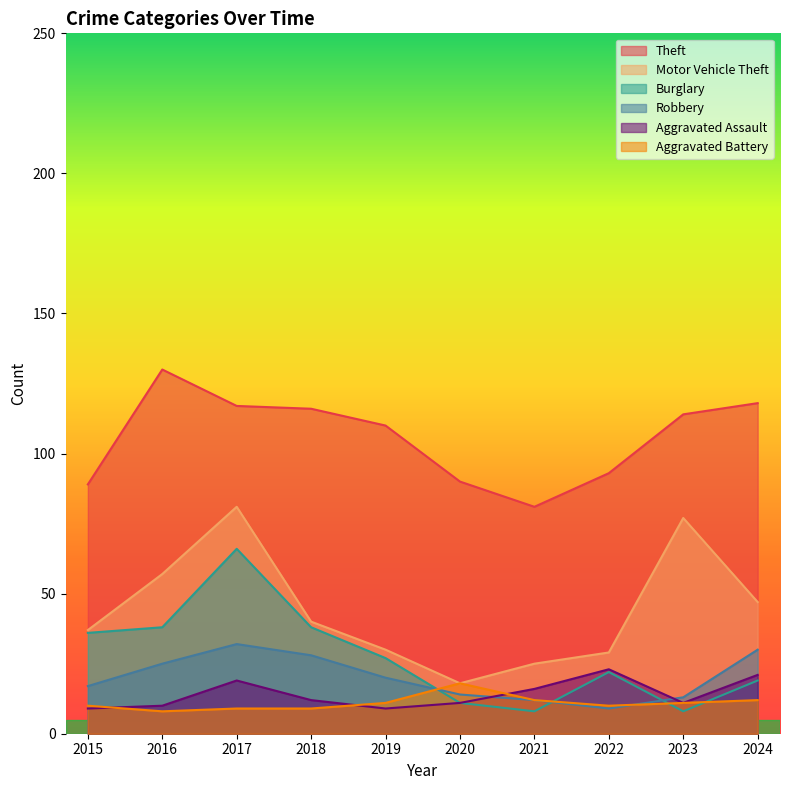

Which series has the widest spread of values?

Motor Vehicle Theft